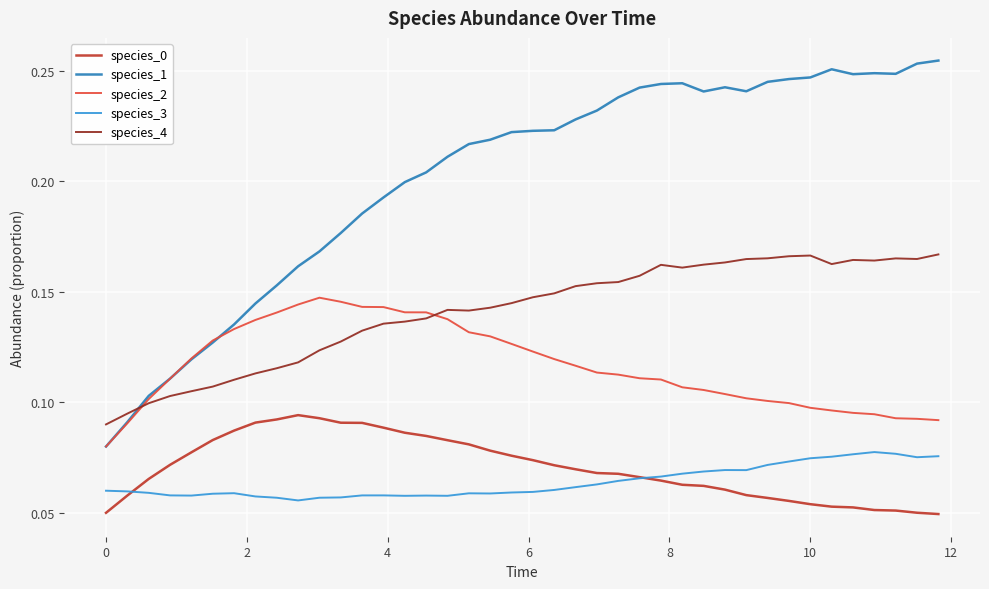

True or false: species_3 and species_1 cross at least once.

False